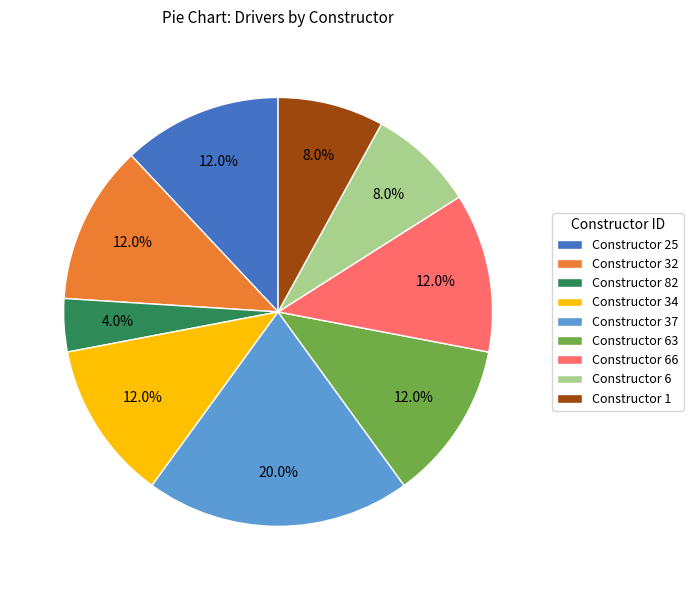

Which slice is the smallest?

Constructor 82